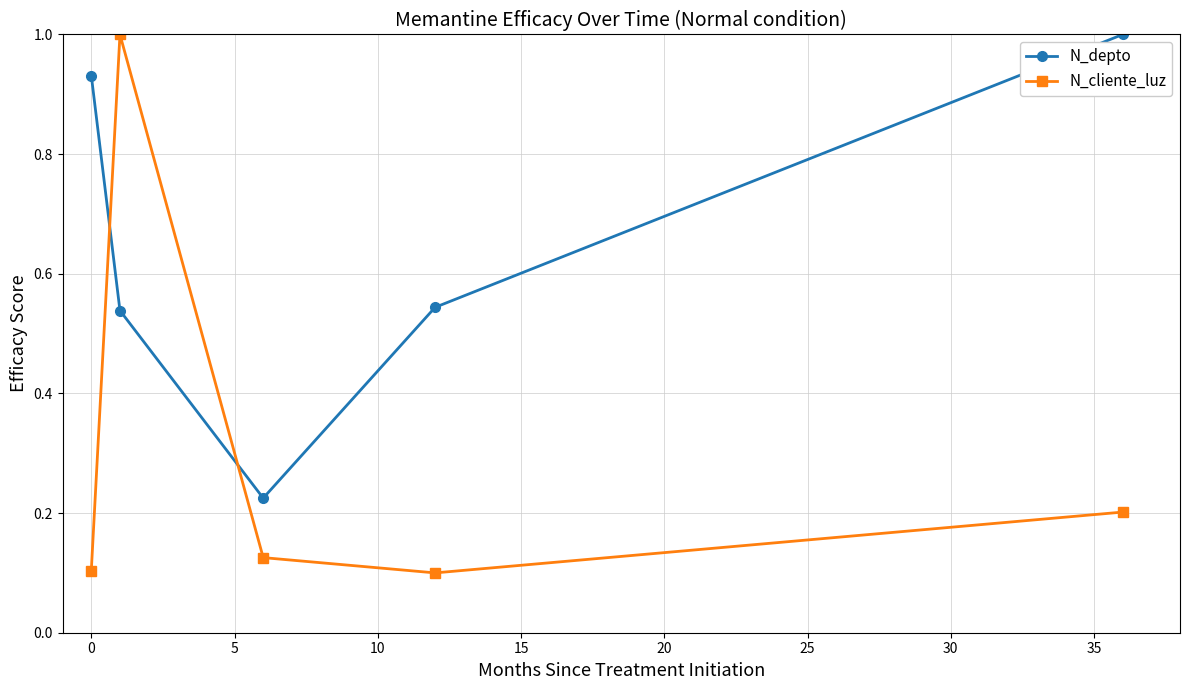

Which series has the widest spread of values?

N_cliente_luz